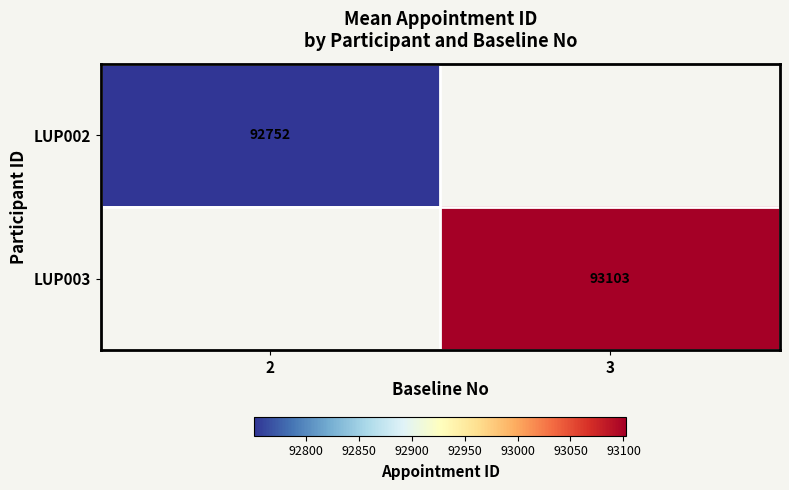

Is it true that LUP003 equals 93103.0 at 3?

True